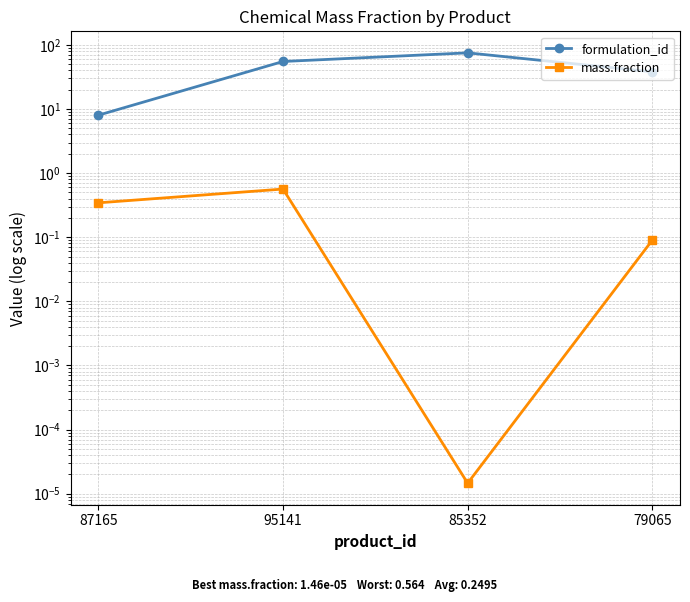

True or false: mass.fraction and formulation_id cross at least once.

False